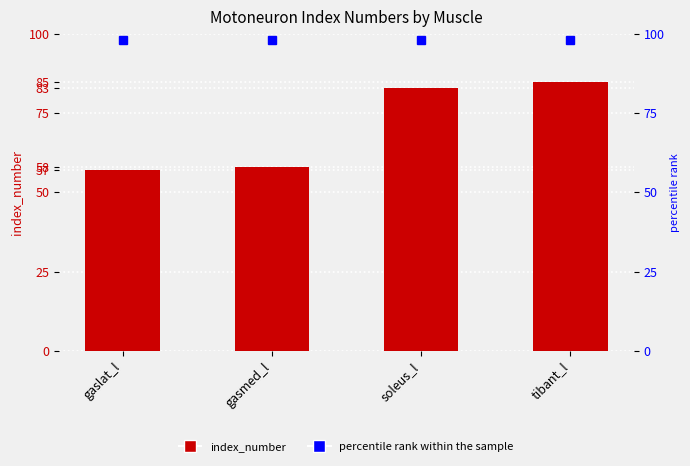

Rank the categories by value from lowest to highest.

gaslat_l, gasmed_l, soleus_l, tibant_l